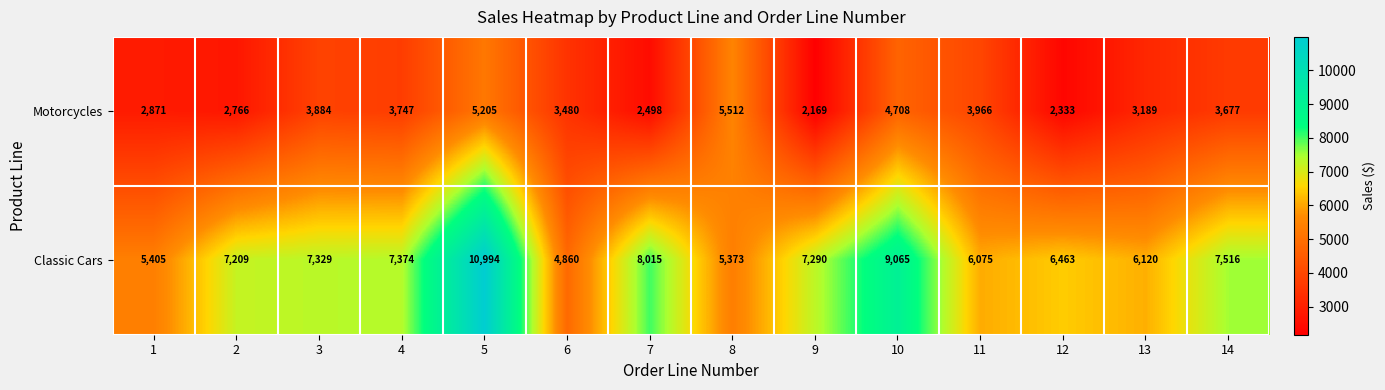

What is the difference between the maximum and minimum values in the Motorcycles series?

3343